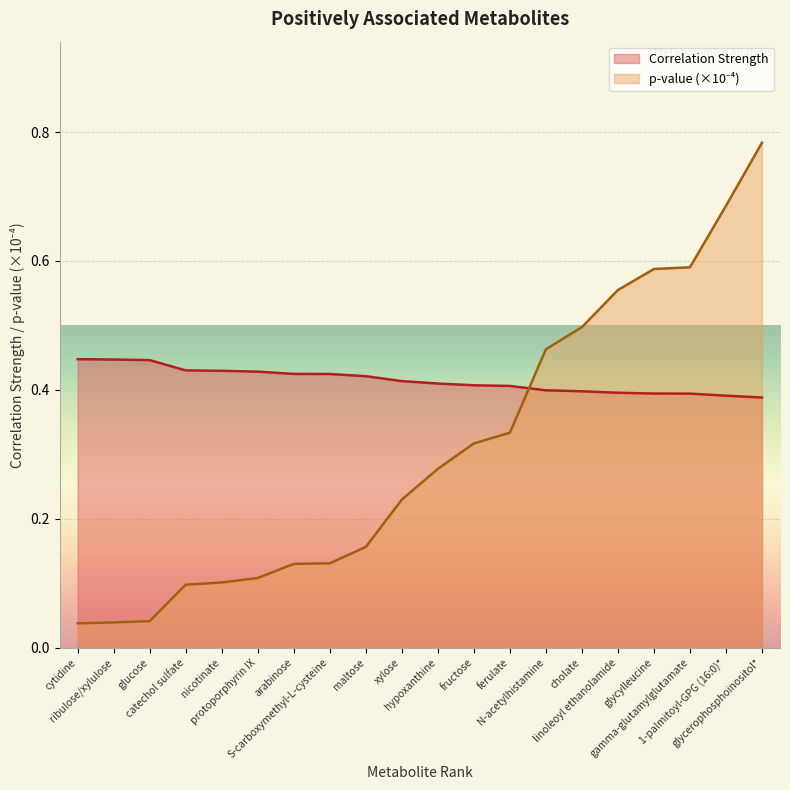

Where do p-value (scaled) and Correlation Strength first cross each other?

ferulate and N-acetylhistamine